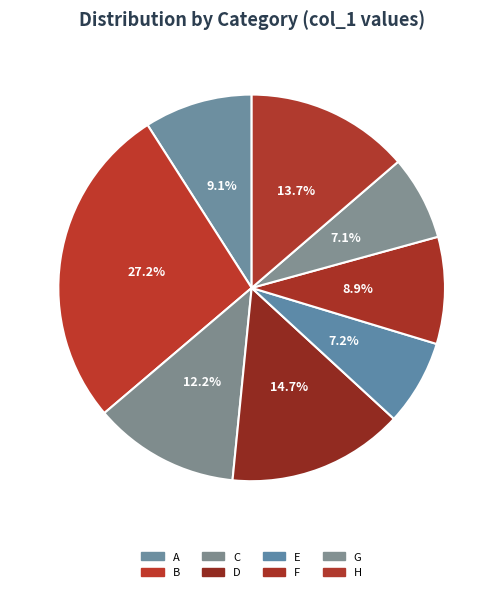

Do E and F together represent more than half of the pie?

No